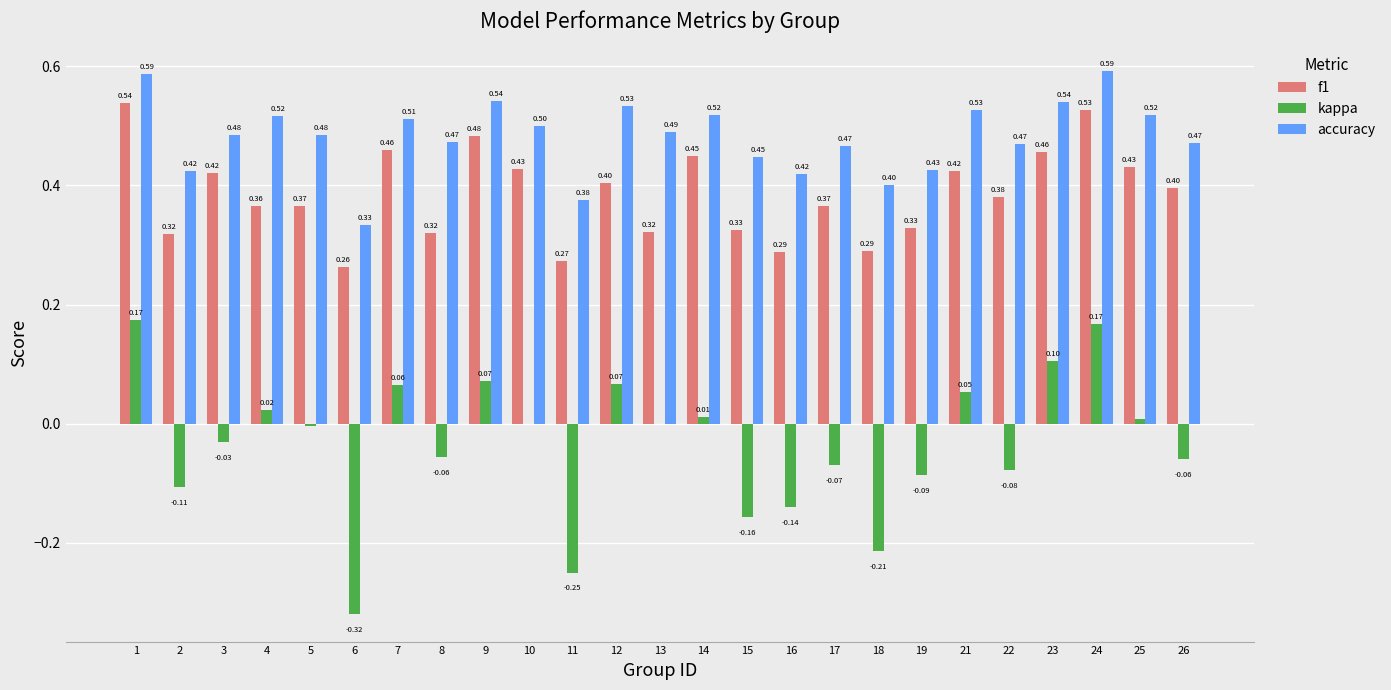

At which label is accuracy closest to 0?

6